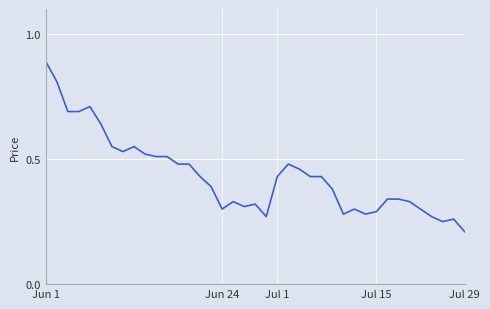

What is the greatest value displayed?

0.9